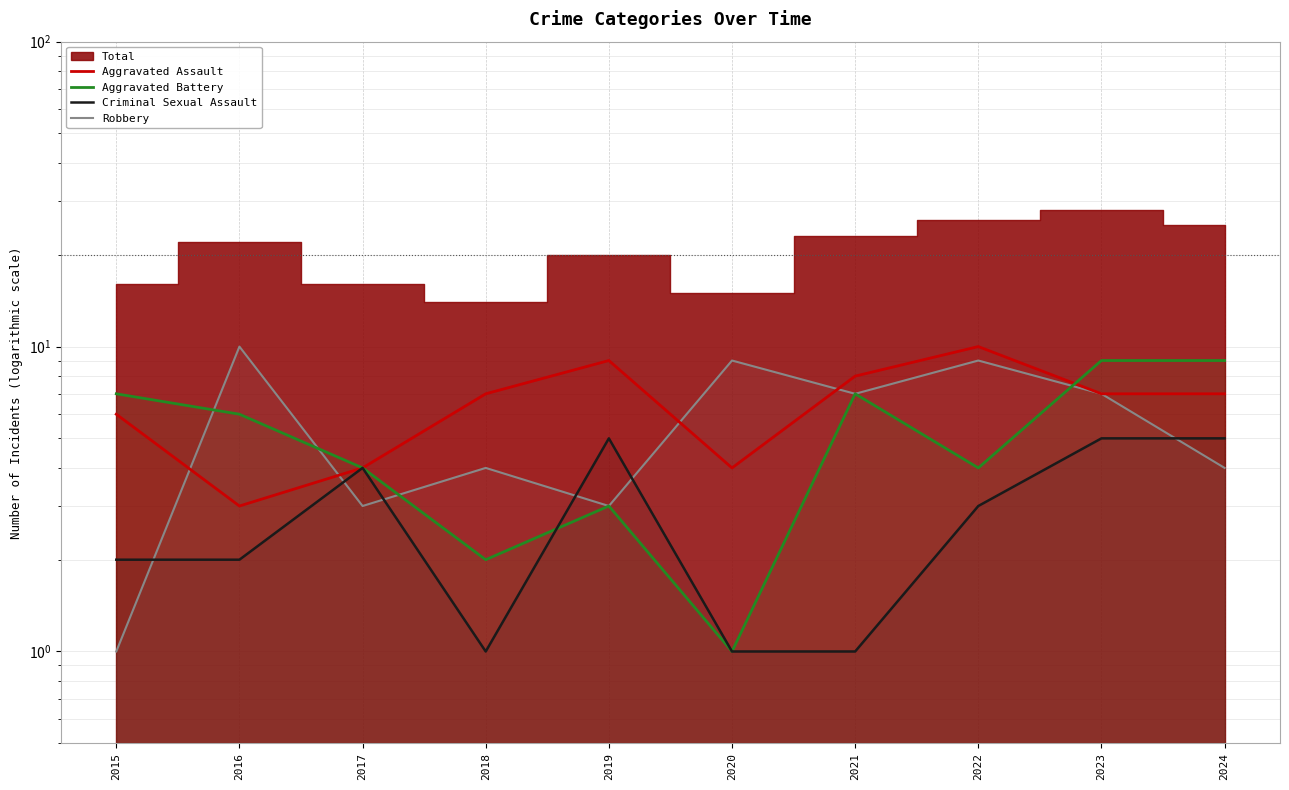

At which label is Aggravated Battery closest to 5?

2016